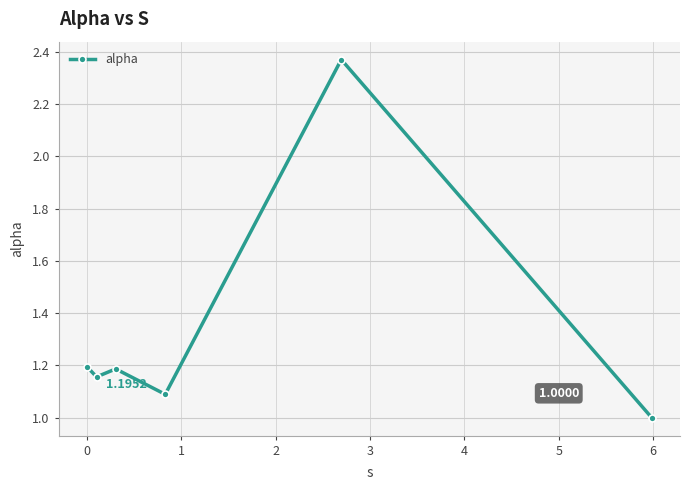

How many points are higher than both their immediate neighbors (excluding endpoints)?

2